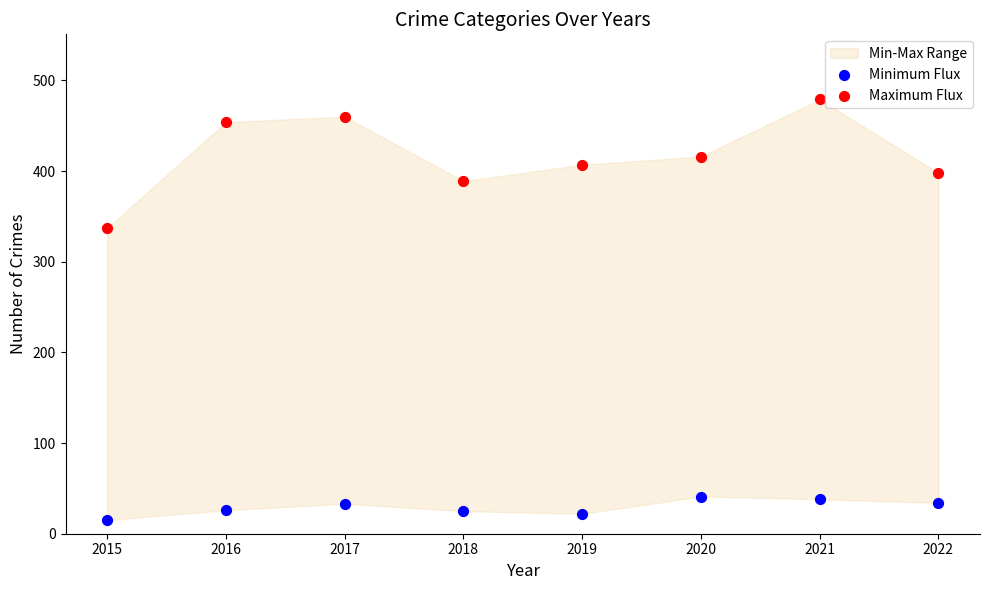

Across all series, what Y value is closest to 247?

337